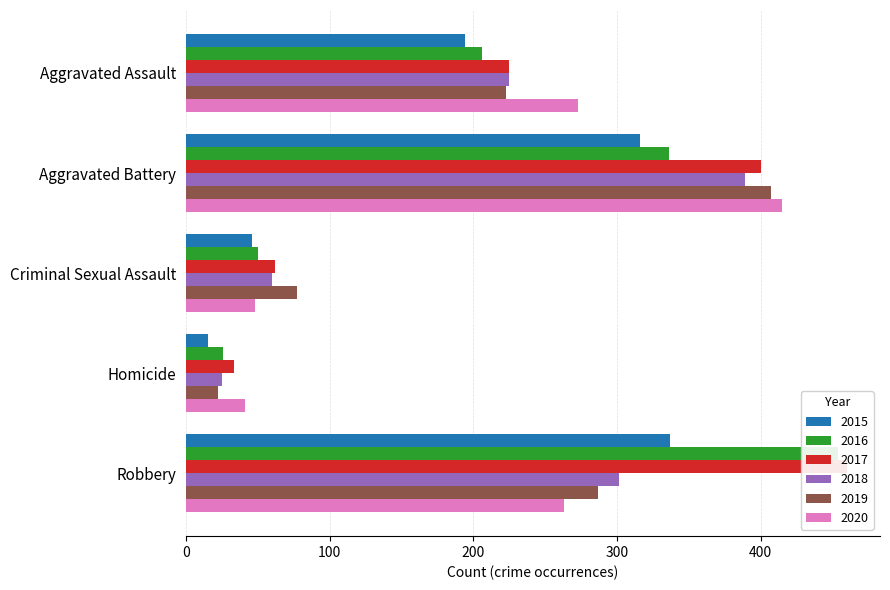

List the labels in order of 2019 value, smallest first.

Homicide, Criminal Sexual Assault, Aggravated Assault, Robbery, Aggravated Battery